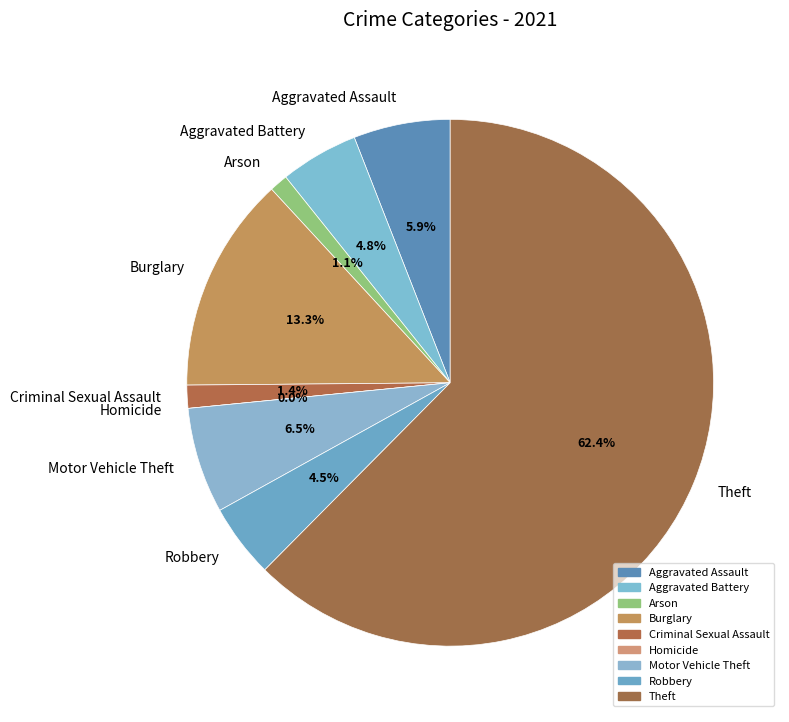

Which category has the smallest portion of the pie?

Homicide